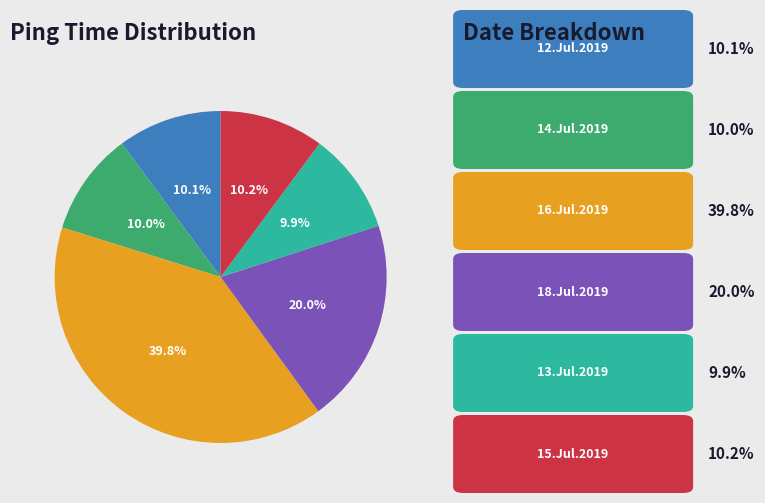

Does any single category account for the majority?

No